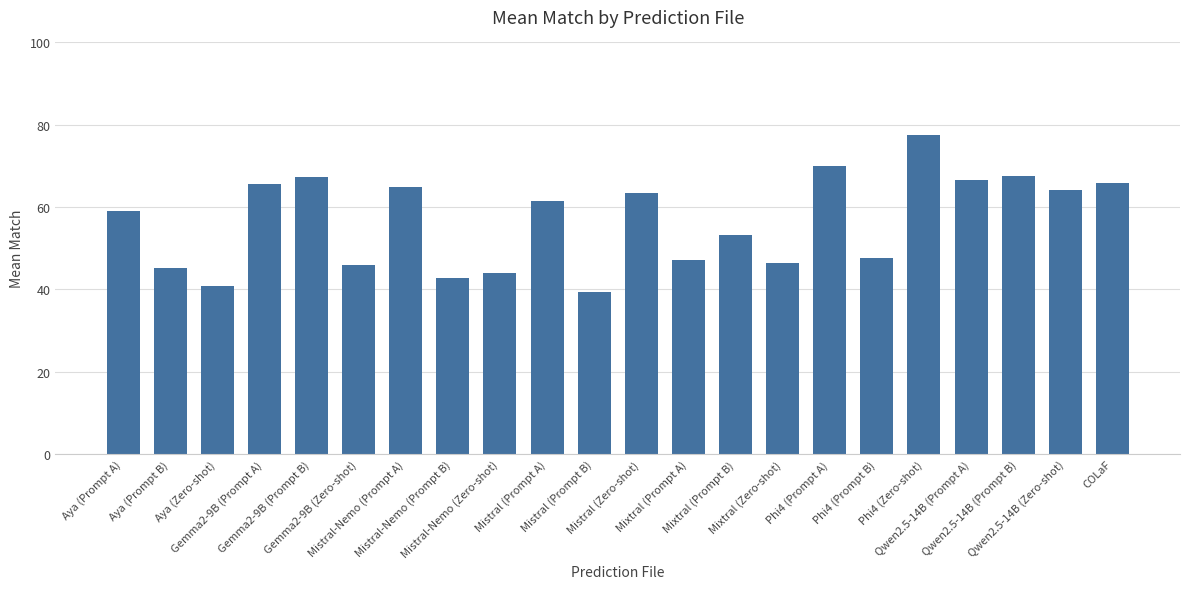

What is the value of the 5th bar from the left?

67.3